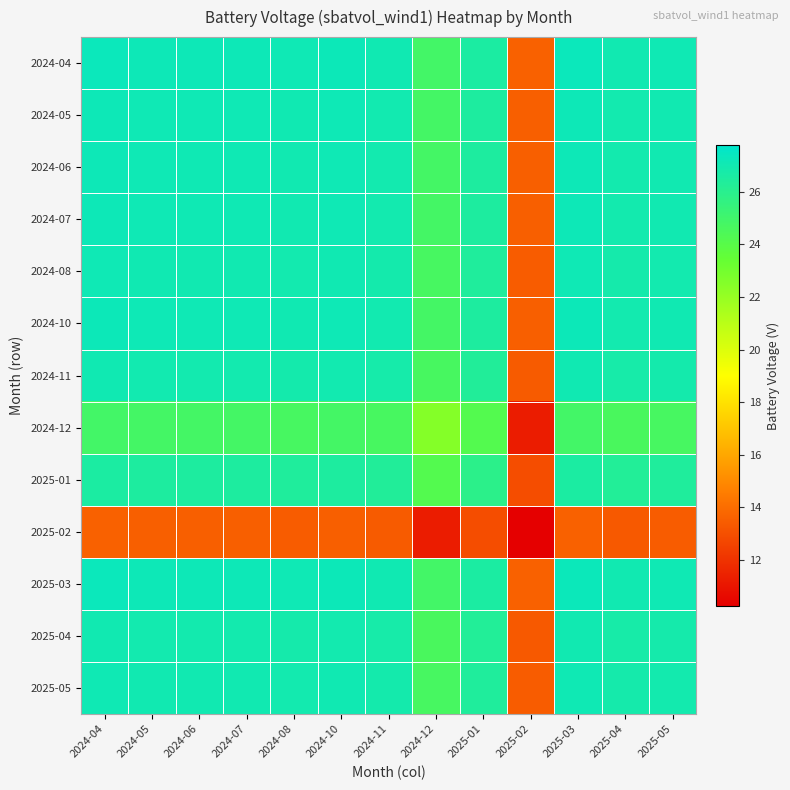

Rank the series by their maximum value, from highest to lowest.

2024-04, 2025-03, 2024-10, 2024-05, 2024-07, 2024-06, 2024-08, 2025-05, 2024-11, 2025-04, 2025-01, 2024-12, 2025-02